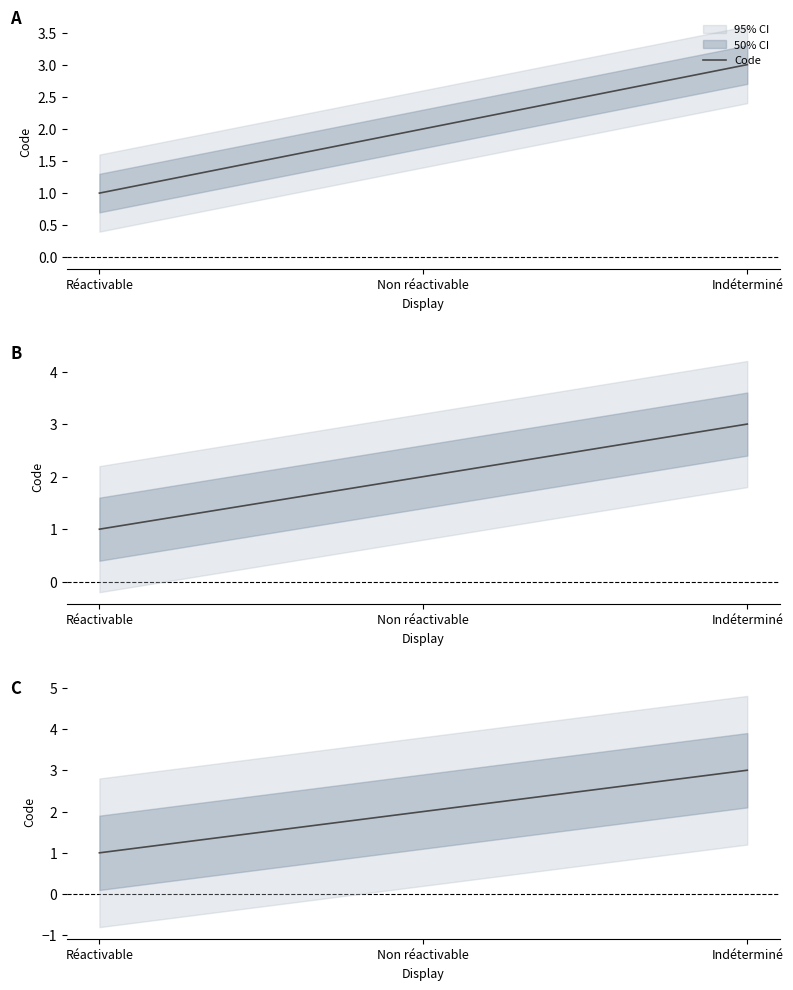

What is the label of the 3rd point from the left?

Indéterminé